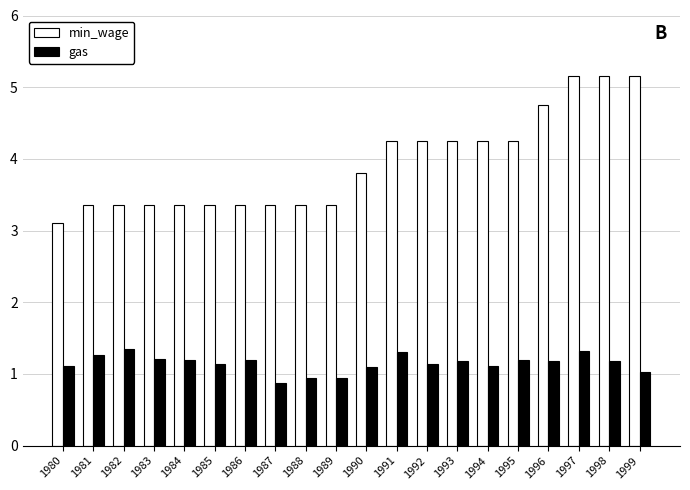

Does the chart contain stacked bars?

No